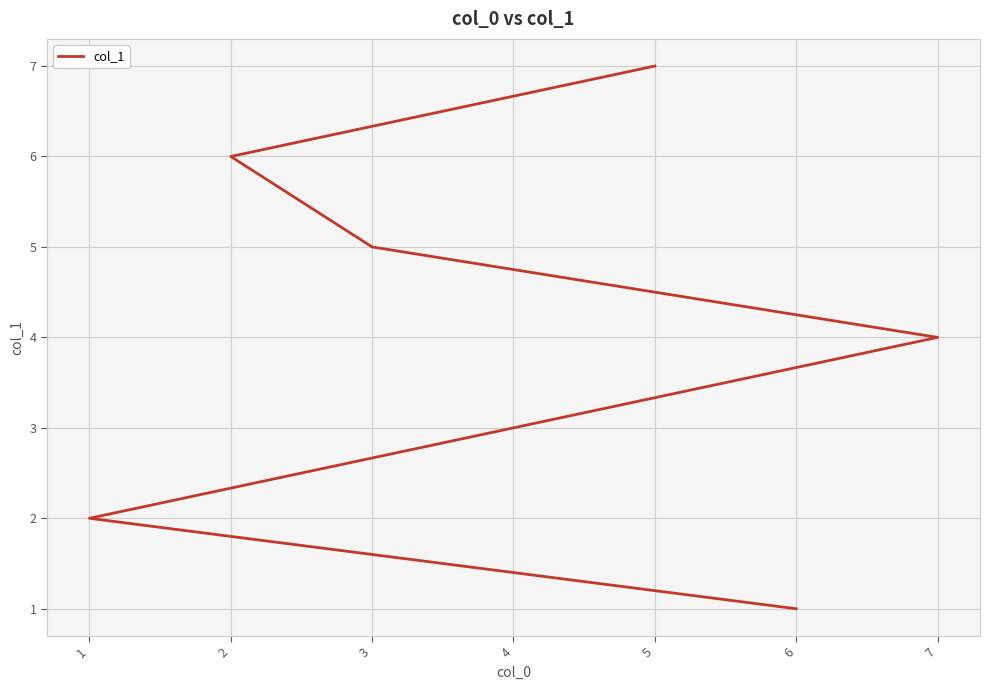

How many lines are shown in the chart?

1